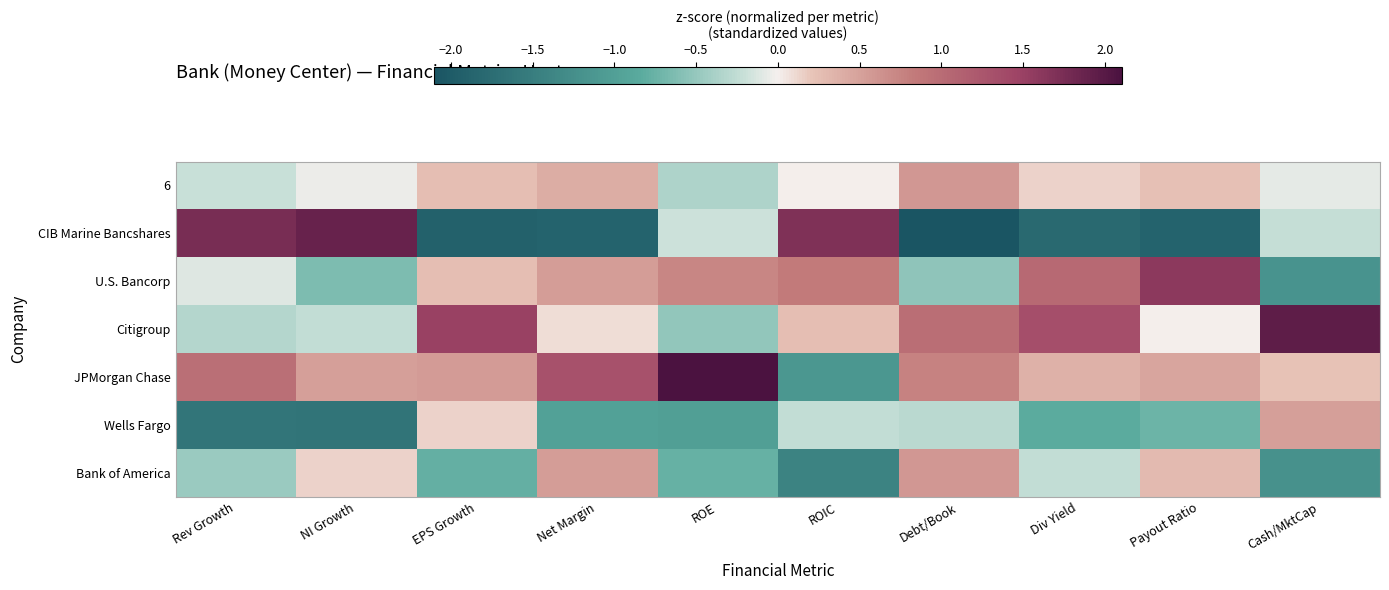

Which series has the widest spread of values?

CIB Marine Bancshares